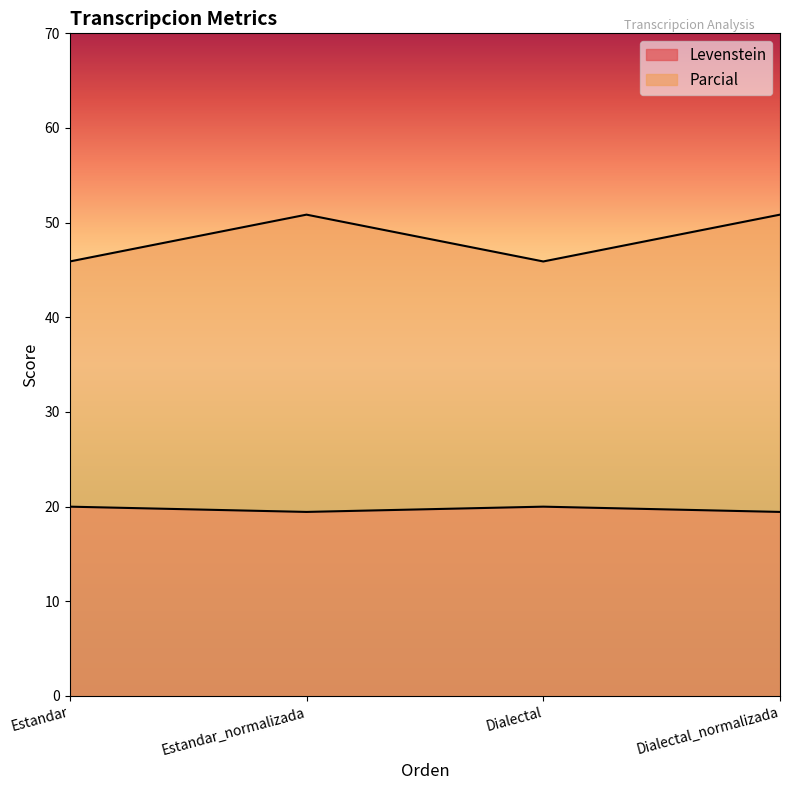

What is the value of the Levenstein point at the 1st from the left?

20.0